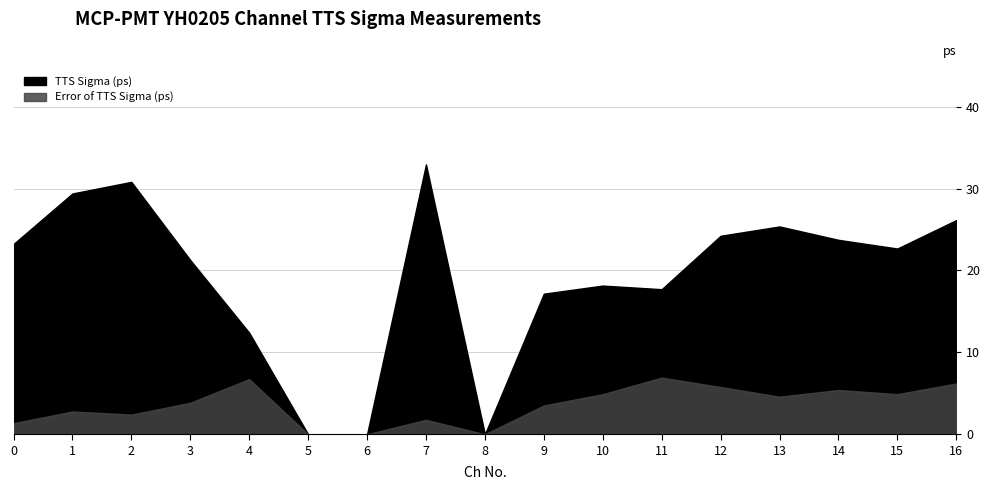

Between 13 and 12, which is larger?

13